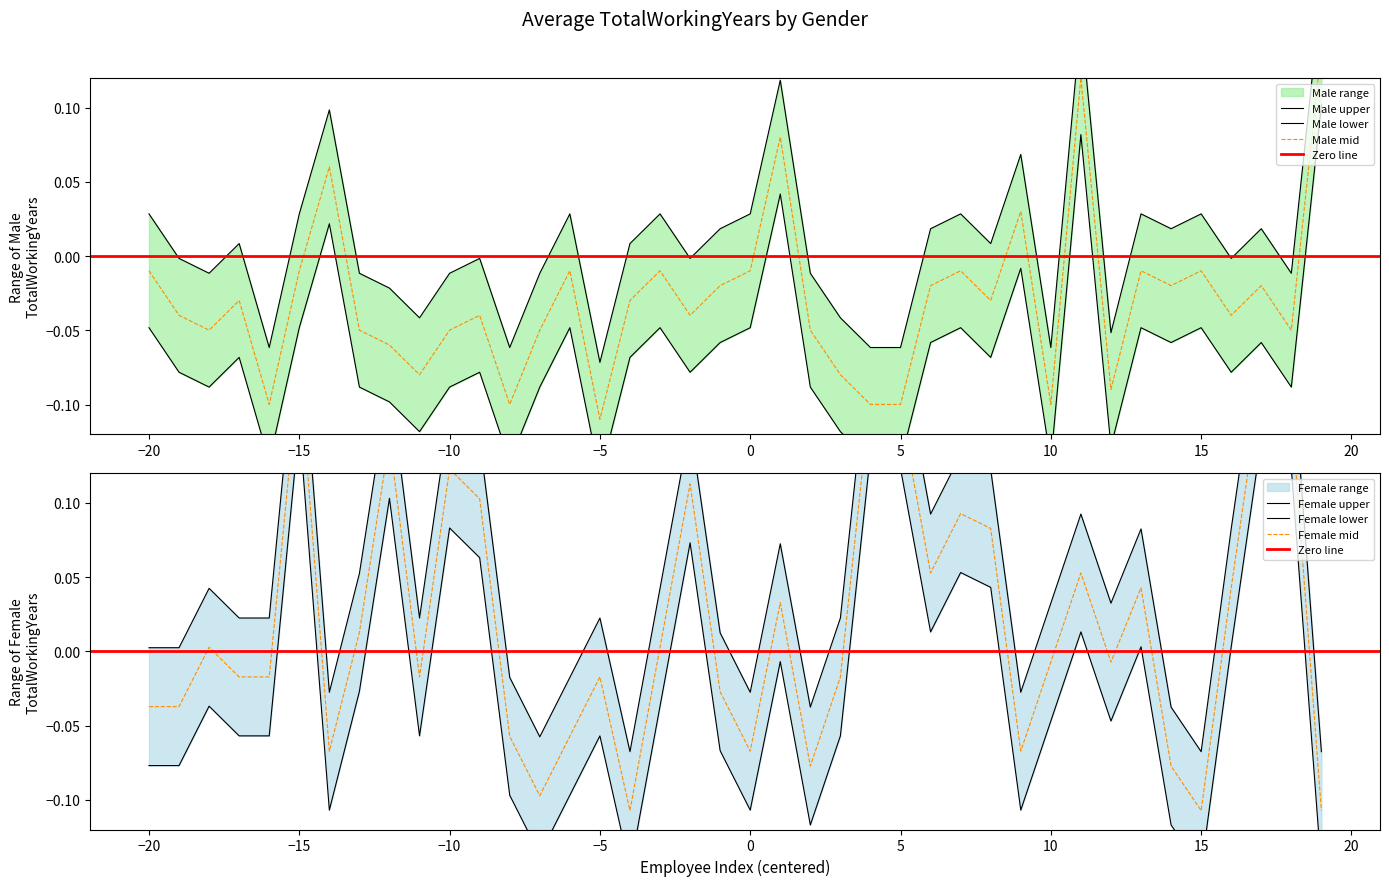

Which series ends up on top after the final intersection of male_years and female_years?

male_years